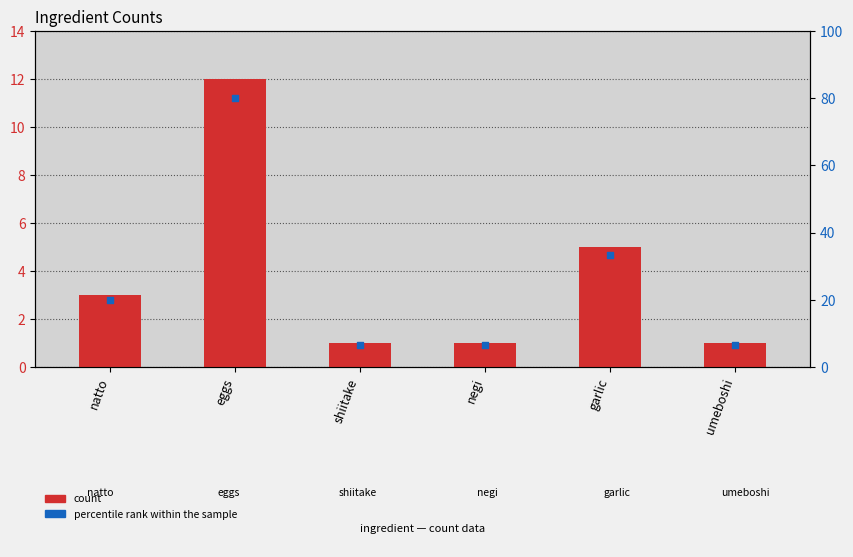

What are all the series names shown in the legend?

count, percentile rank within the sample